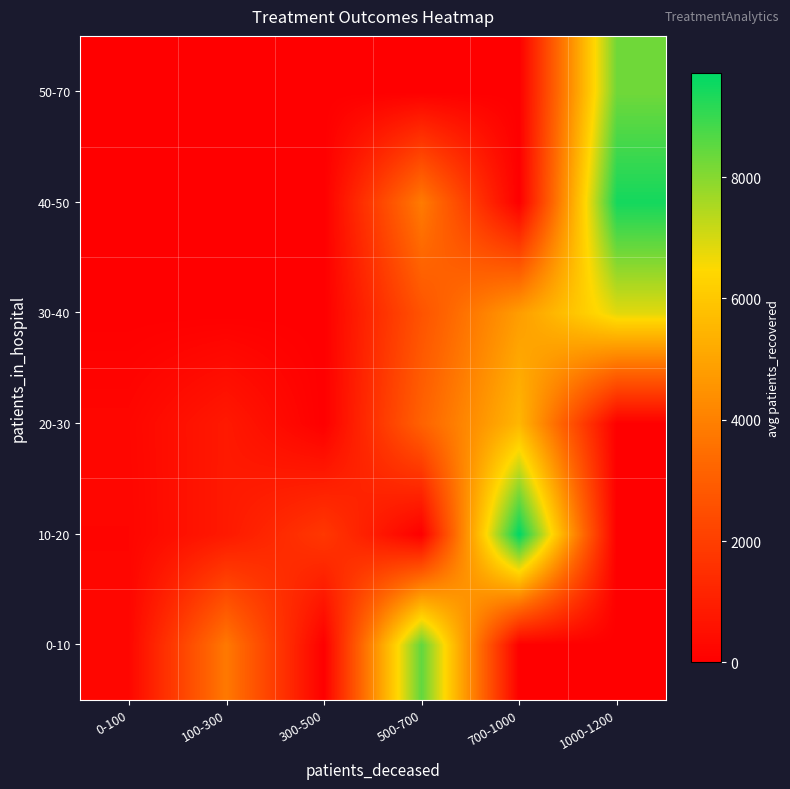

Reading left to right, extract all data points from this chart.

0-10: 0-100=204.3	100-300=3783.0	300-500=0.0	500-700=8482.0	700-1000=0.0	1000-1200=0.0
10-20: 0-100=187.1	100-300=820.8	300-500=1778.0	500-700=0.0	700-1000=9712.0	1000-1200=0.0
20-30: 0-100=221.0	100-300=808.5	300-500=0.0	500-700=3118.0	700-1000=5514.0	1000-1200=0.0
30-40: 0-100=0.0	100-300=0.0	300-500=0.0	500-700=2651.0	700-1000=4795.0	1000-1200=6838.0
40-50: 0-100=0.0	100-300=0.0	300-500=0.0	500-700=3853.0	700-1000=0.0	1000-1200=9445.0
50-70: 0-100=0.0	100-300=0.0	300-500=0.0	500-700=0.0	700-1000=0.0	1000-1200=8278.0